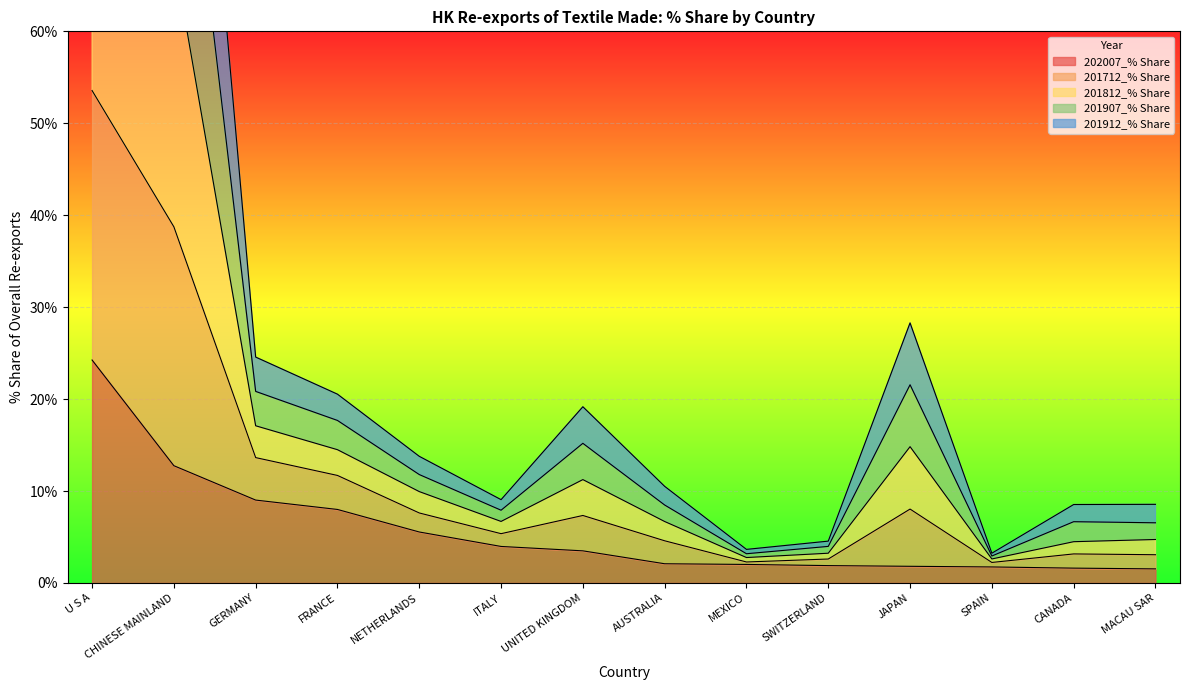

What is the label of the 1st point from the left?

U S A